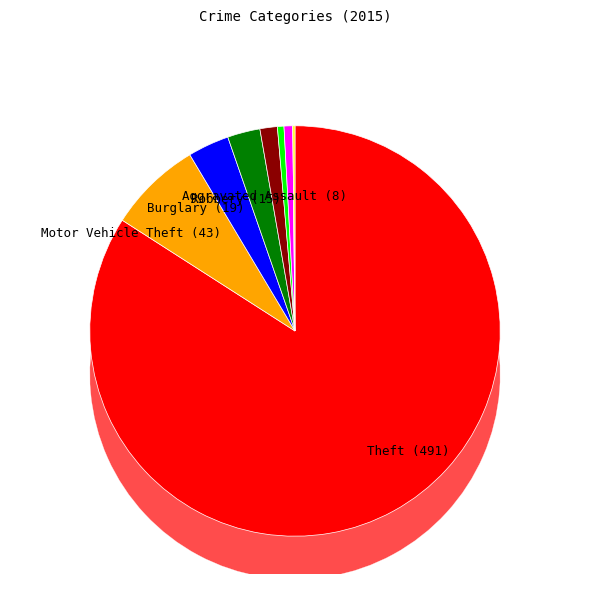

Which category has the biggest portion of the pie?

Theft